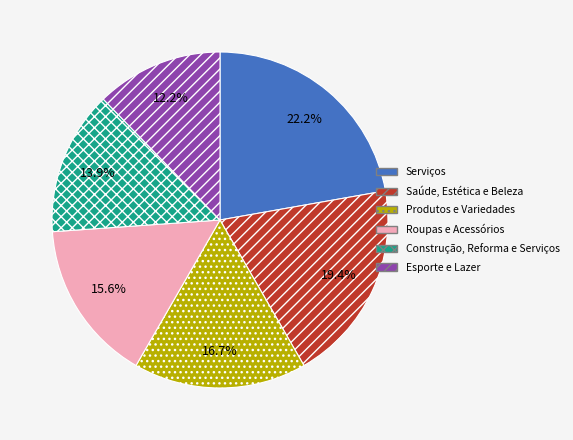

Which category has the biggest portion of the pie?

Serviços